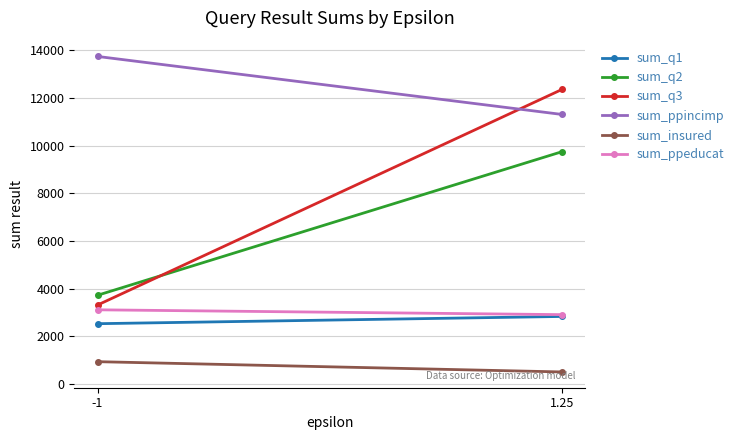

Which has a higher value, -1 or 1.25?

1.25